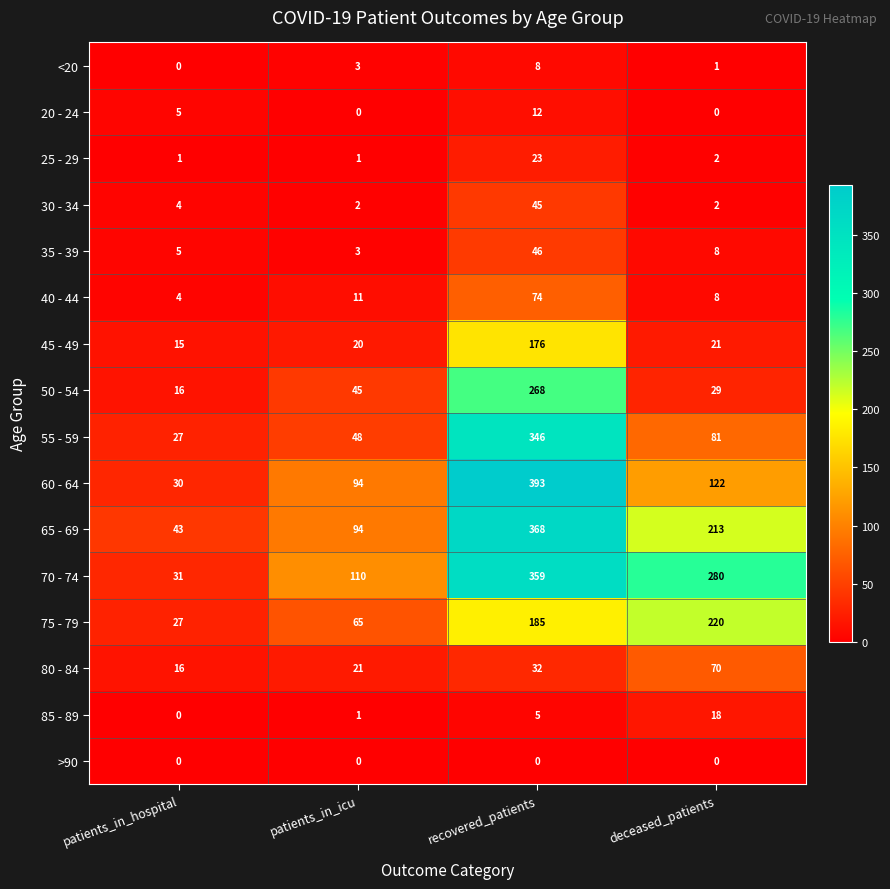

At which category does the chart reach its peak across all series?

recovered_patients